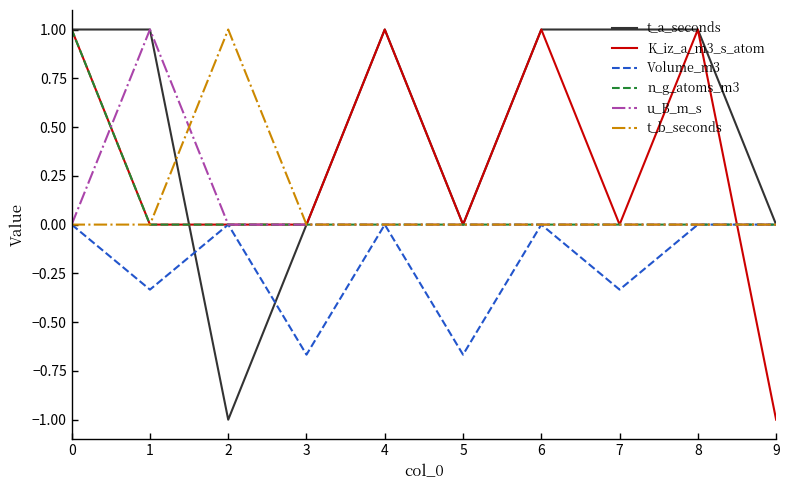

What is the spread (max minus min) of values at 9?

1.0